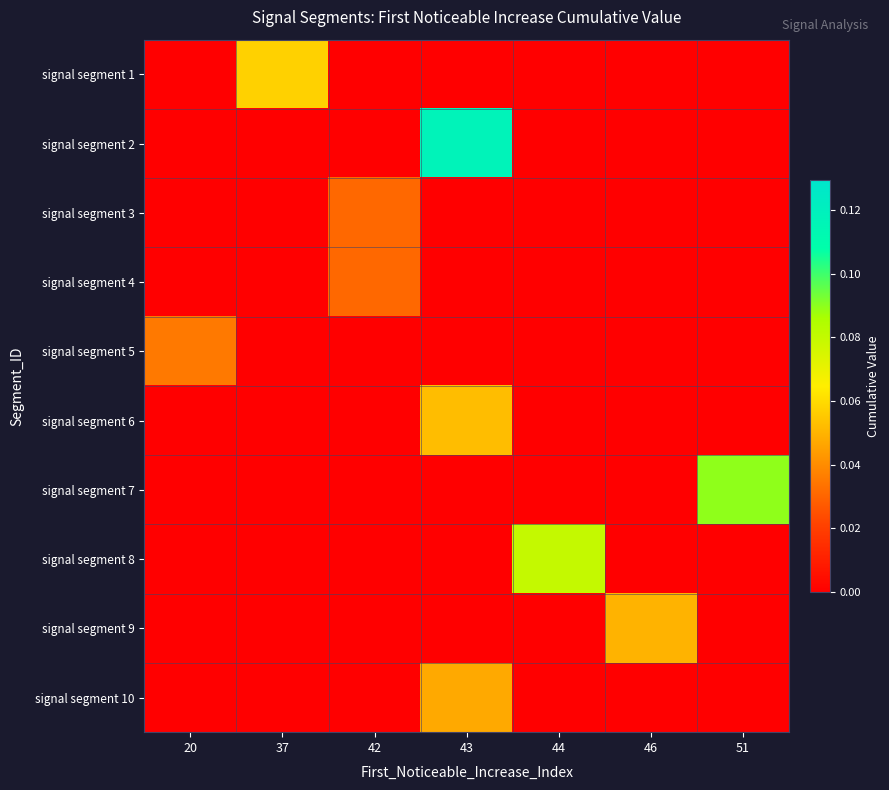

What is the total value across all series at 37?

0.1